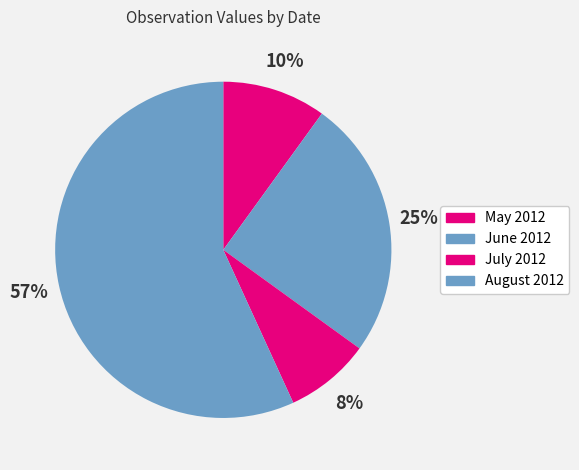

How many slices are in this pie chart?

4